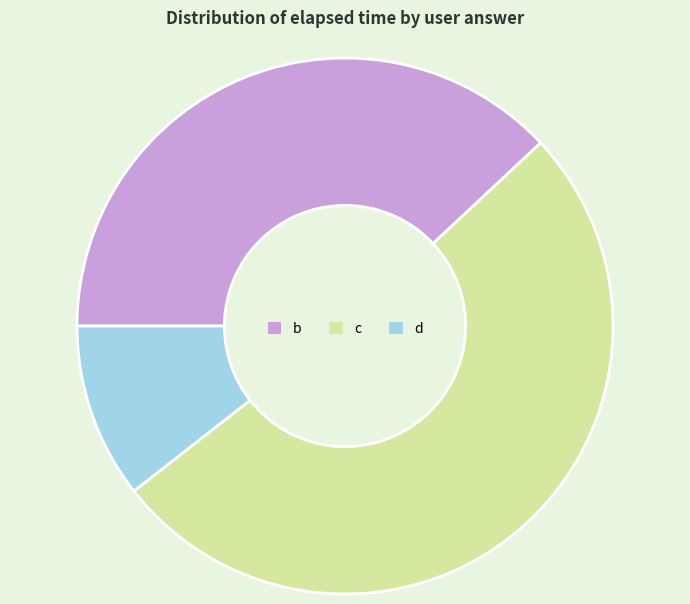

Is the sum of c and b greater than half?

Yes